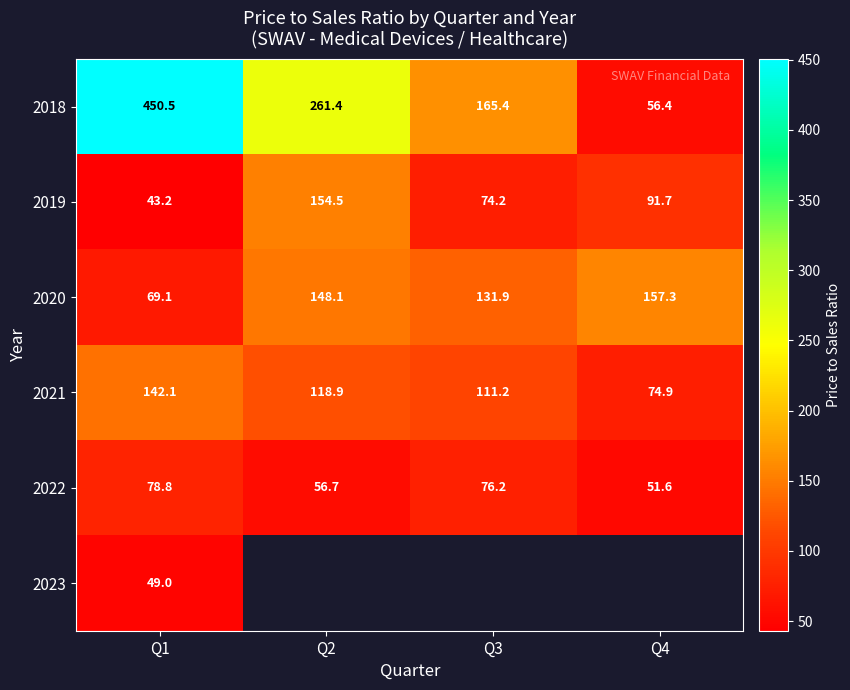

True or false: 2018 has a value of 165.4 at Q3.

True